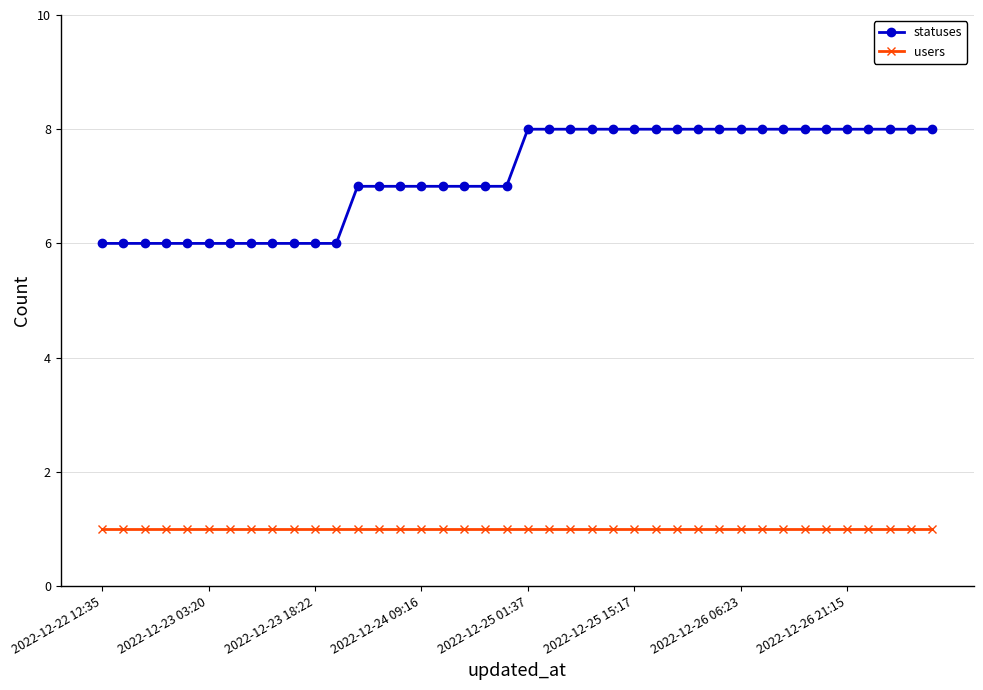

Which series has the largest total across all categories?

statuses